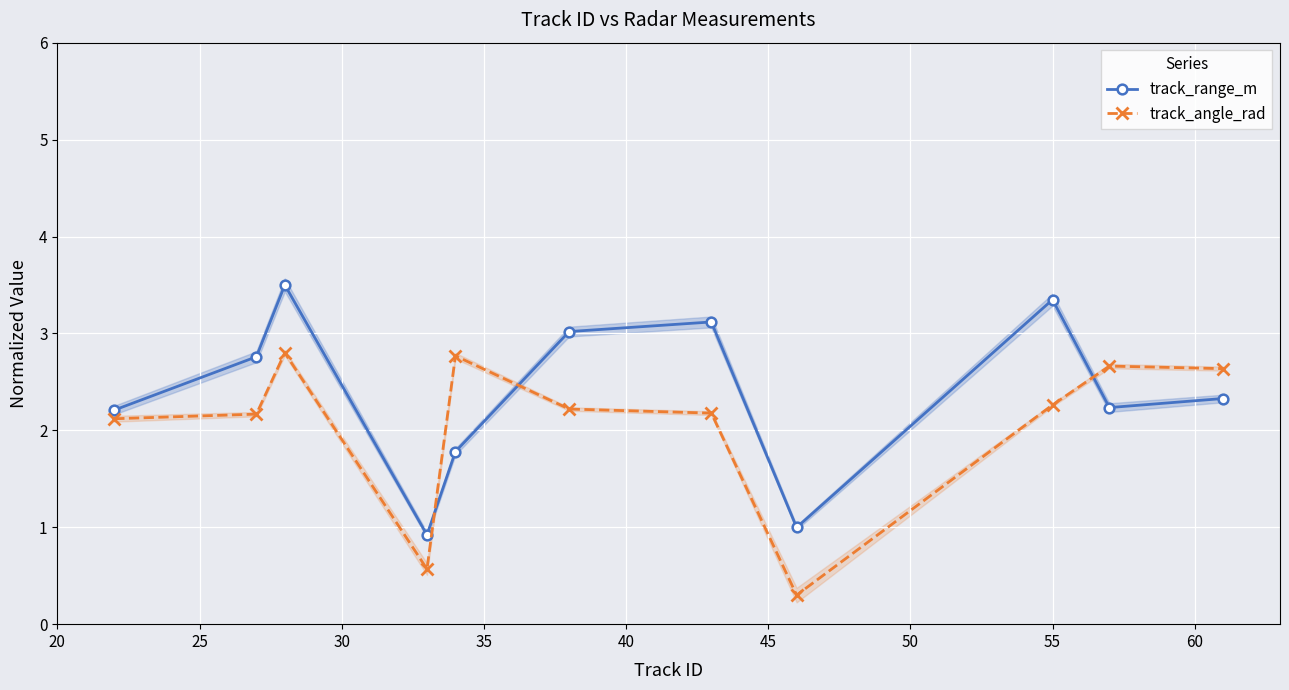

How many lines are shown in the chart?

2